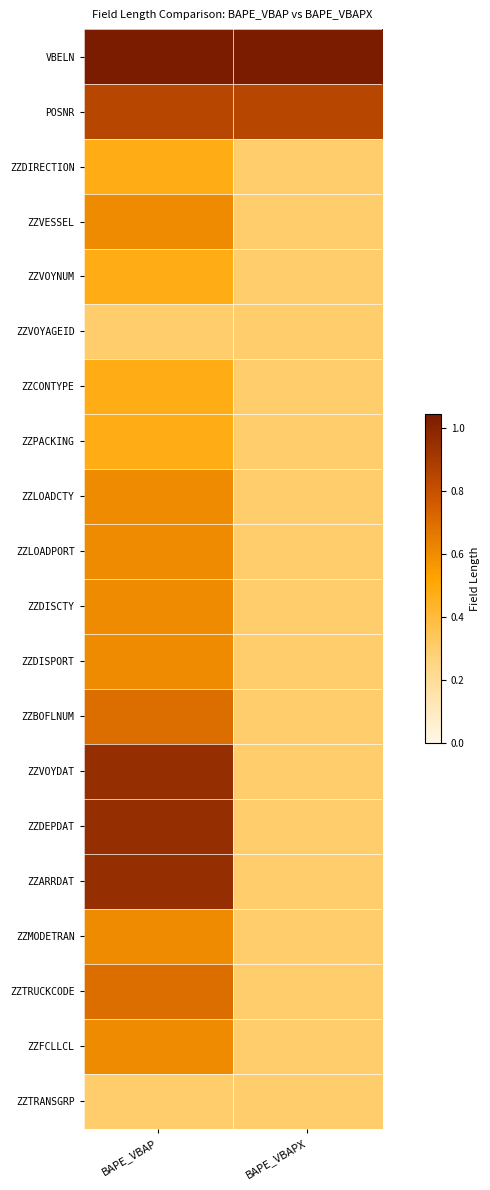

What is the difference between the highest and lowest values at BAPE_VBAP?

0.7